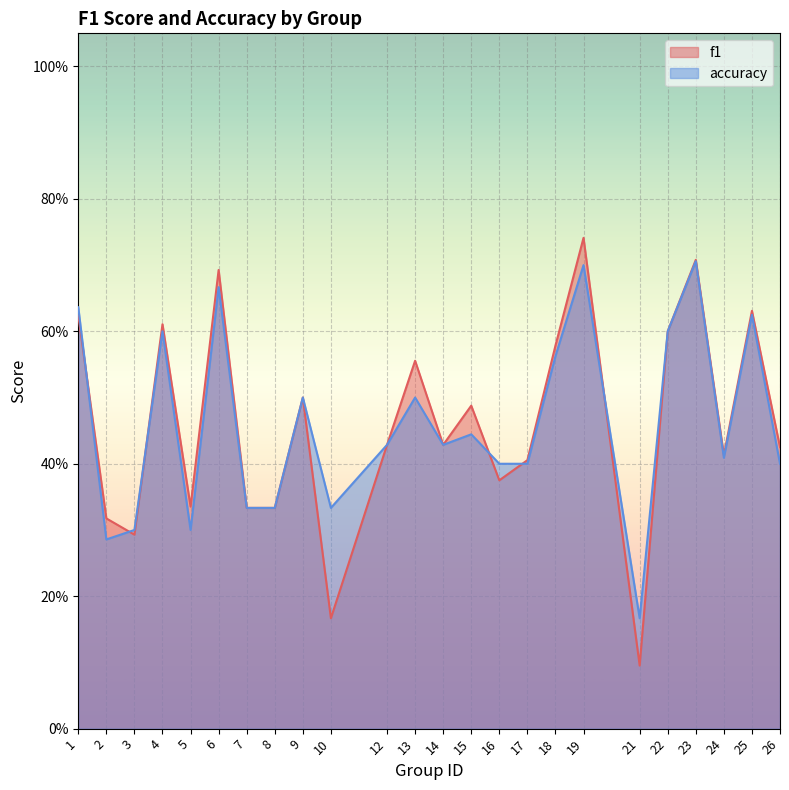

Is it true that accuracy equals 0.5 at 7?

False